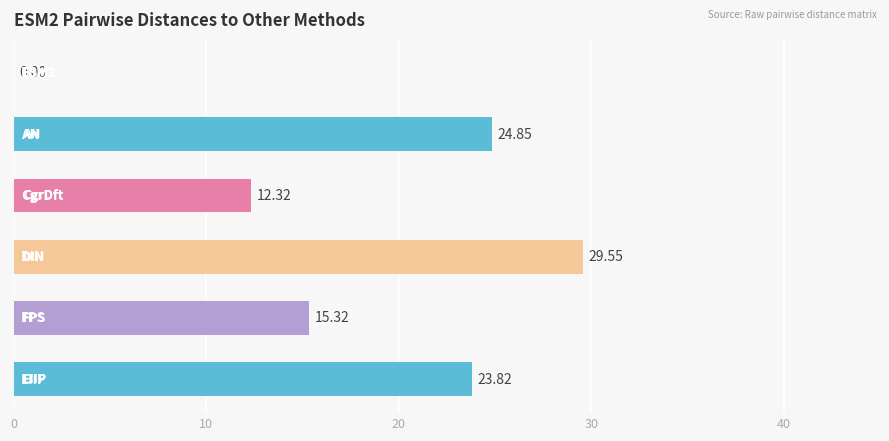

How many categories are shown in the chart?

6